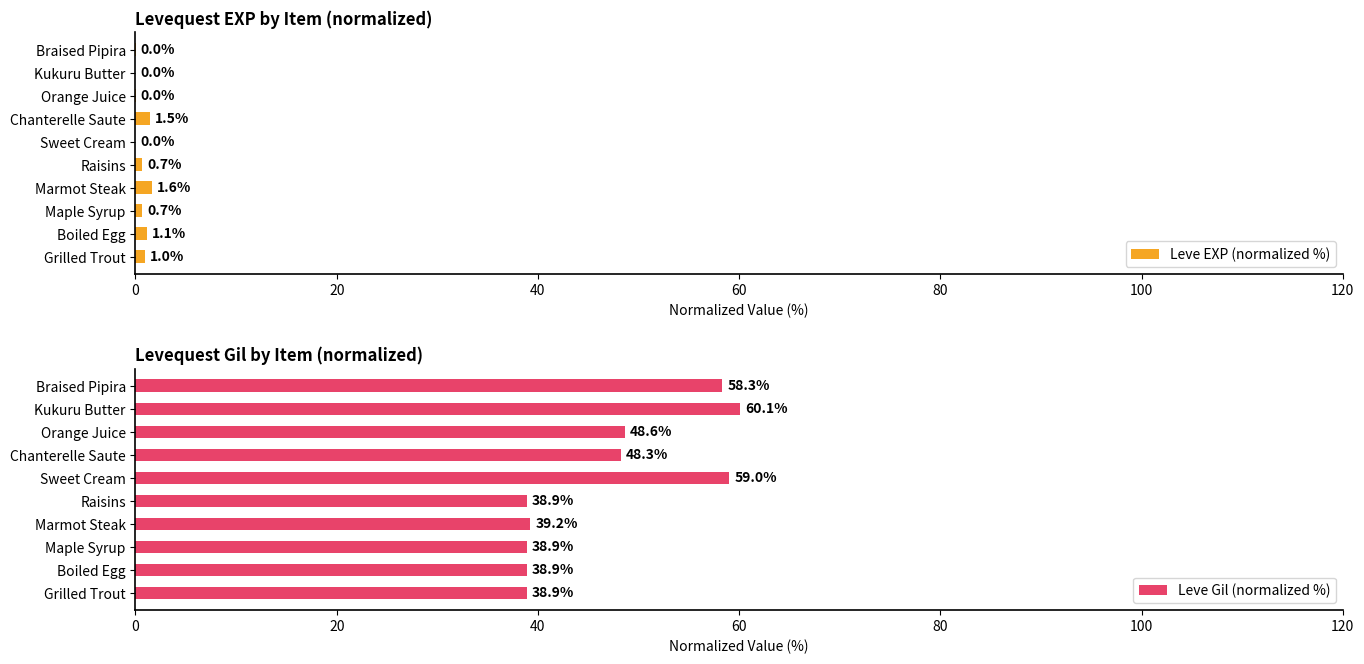

How many bars are there in each group?

2